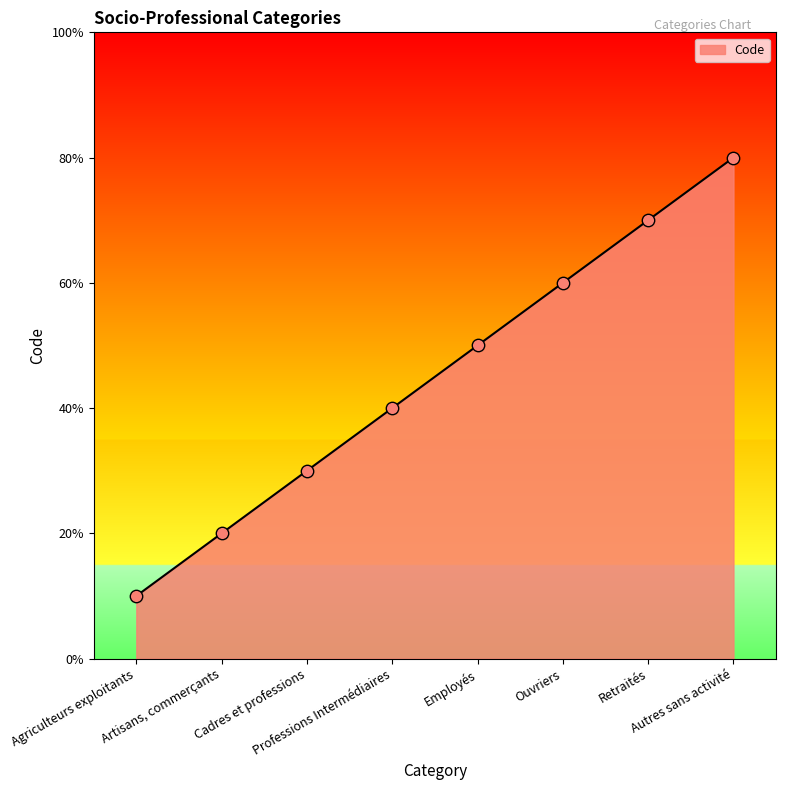

Approximately how many times larger is the value at Retraités compared to Ouvriers?

1.2